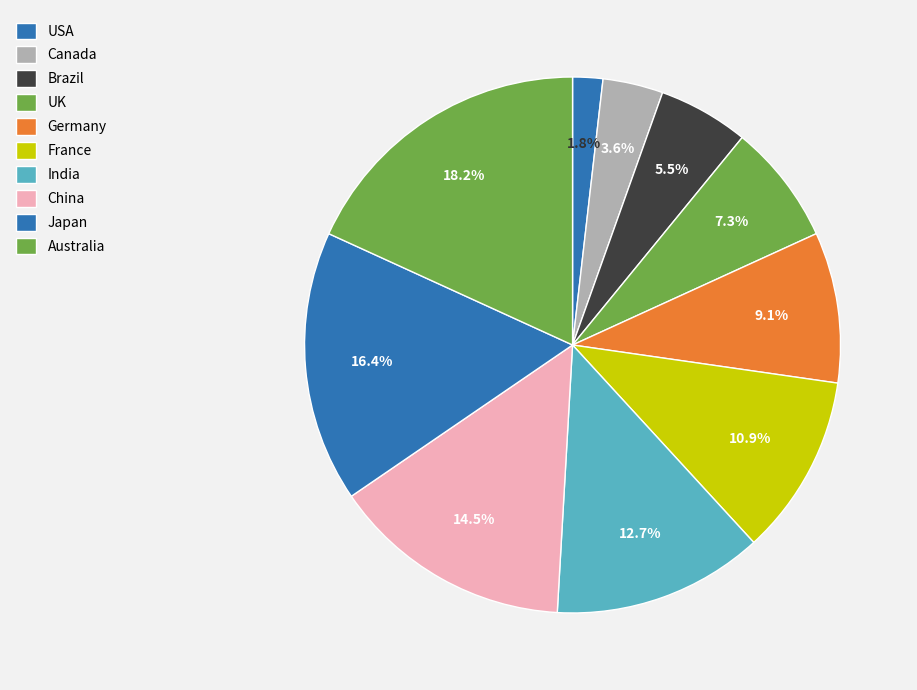

Is it true that Germany is 9% of the pie?

True